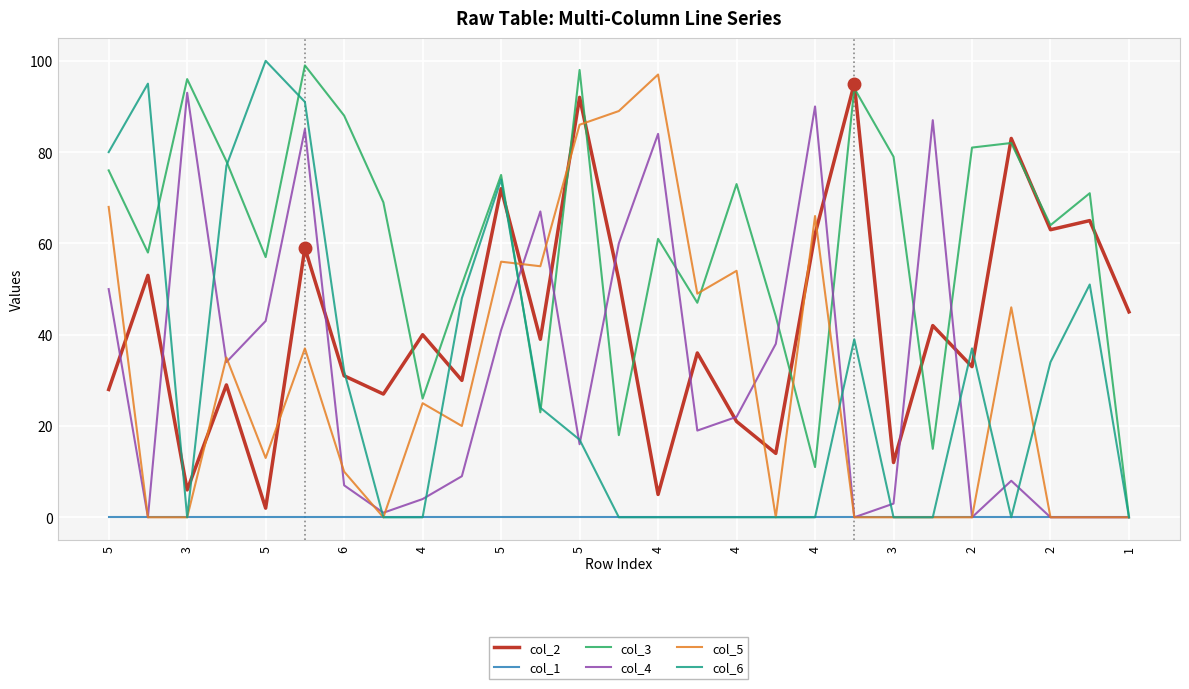

How many categories are shown in the chart?

27